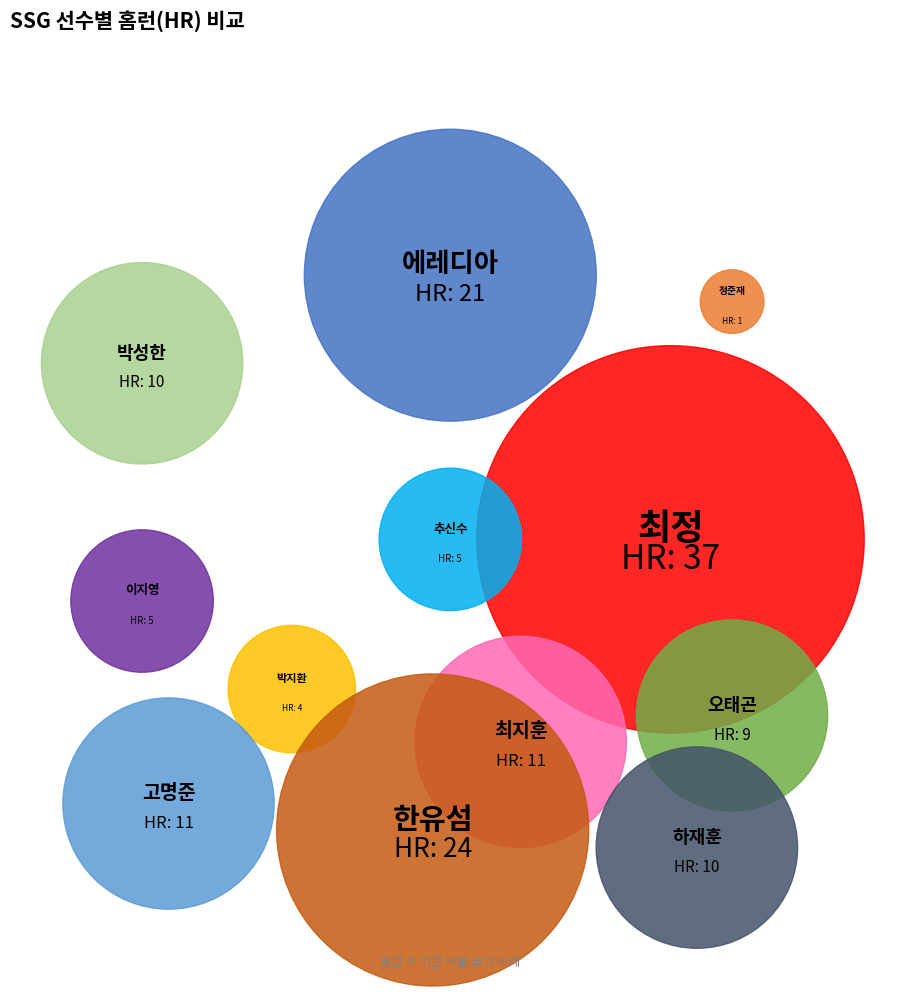

To the nearest percent, what is the difference between the 에레디아 and 오태곤 slice percentages?

8%